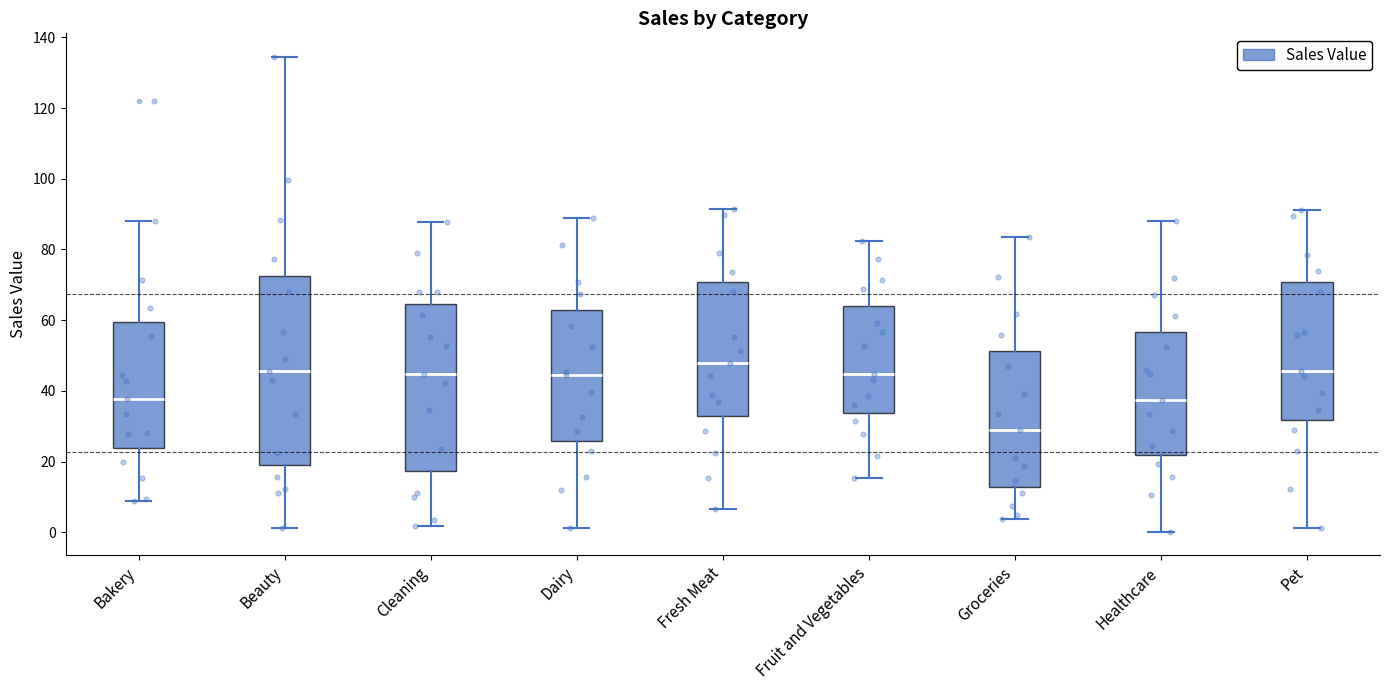

Where is the upper edge of the box for Bakery on the y-axis? The values are not printed on the chart, so give them approximately, as read against the axis.

60